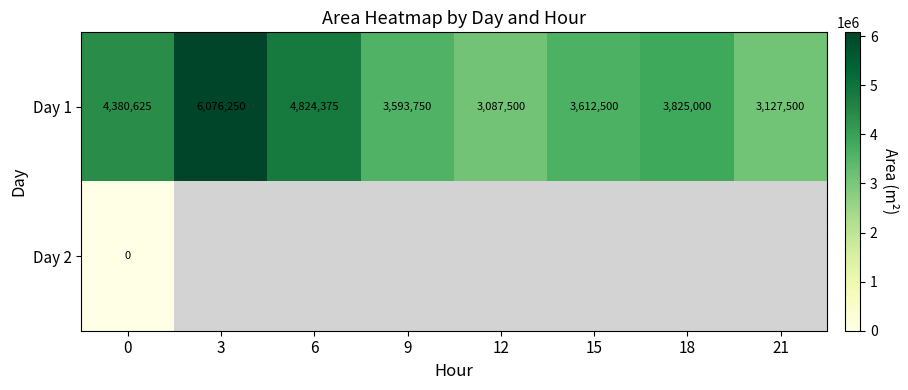

What is the difference between the highest and lowest values at 0?

4380625